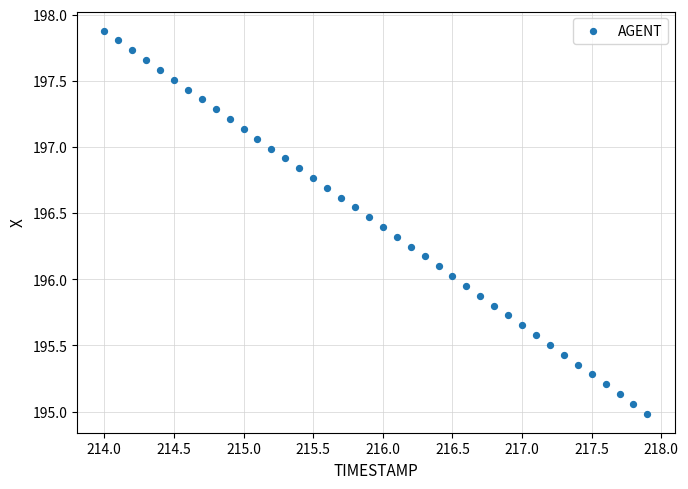

What is the range of X values (max minus min)?

3.9